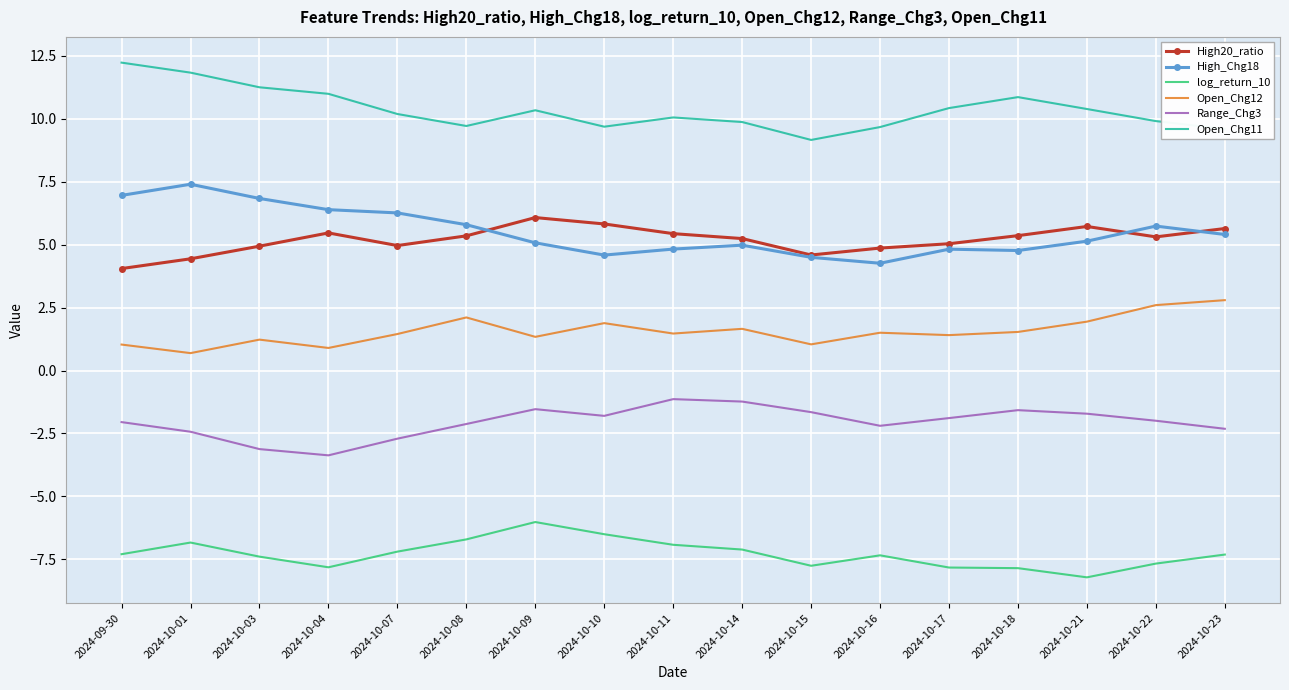

What is the minimum value shown in the chart?

-8.2